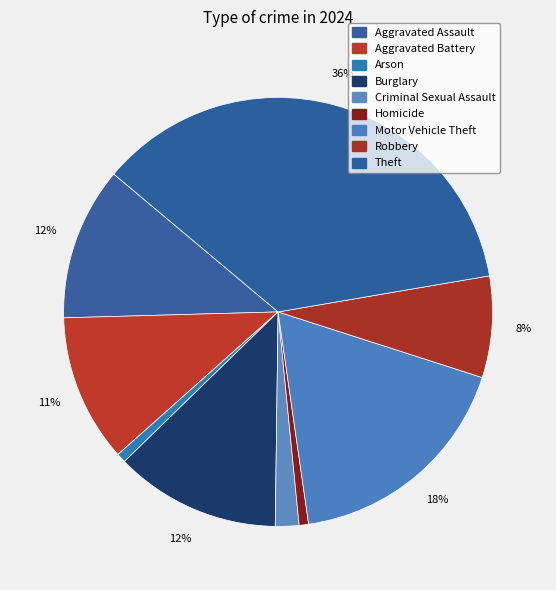

Count the number of slices in the pie.

9